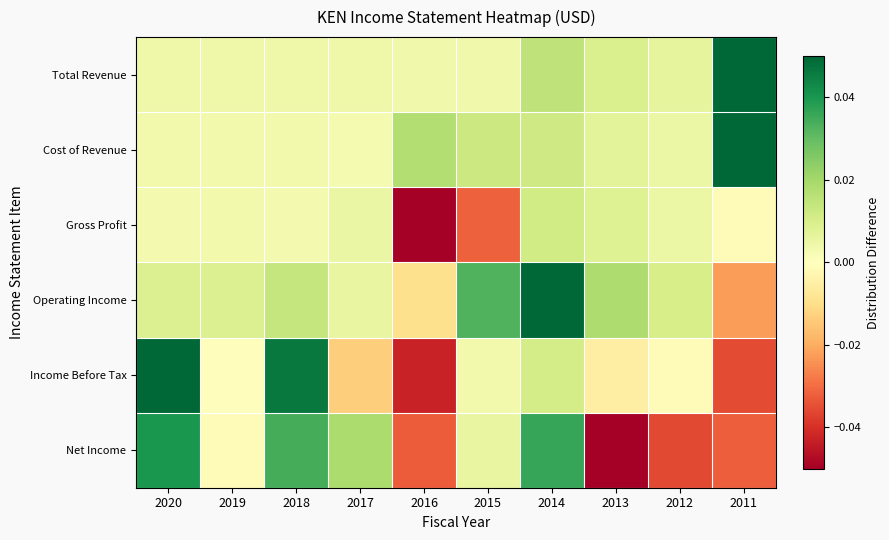

Count the number of data series in this chart.

6